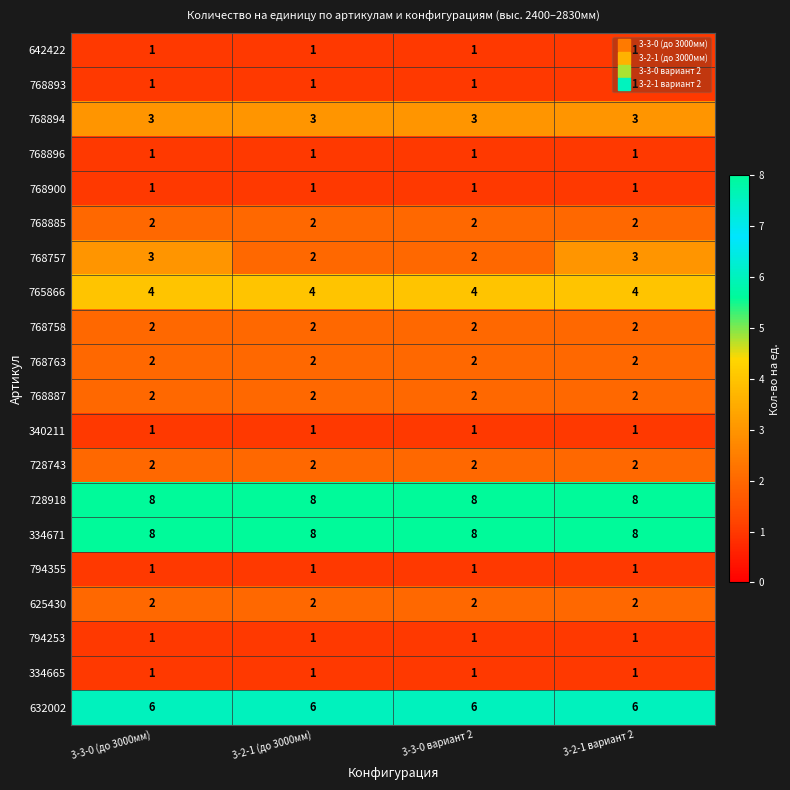

What is the maximum value shown in the chart?

8